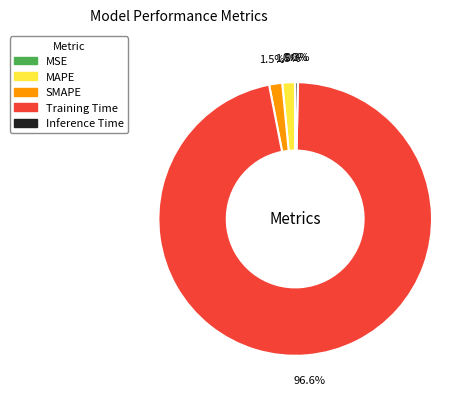

Which category accounts for the majority?

Training Time